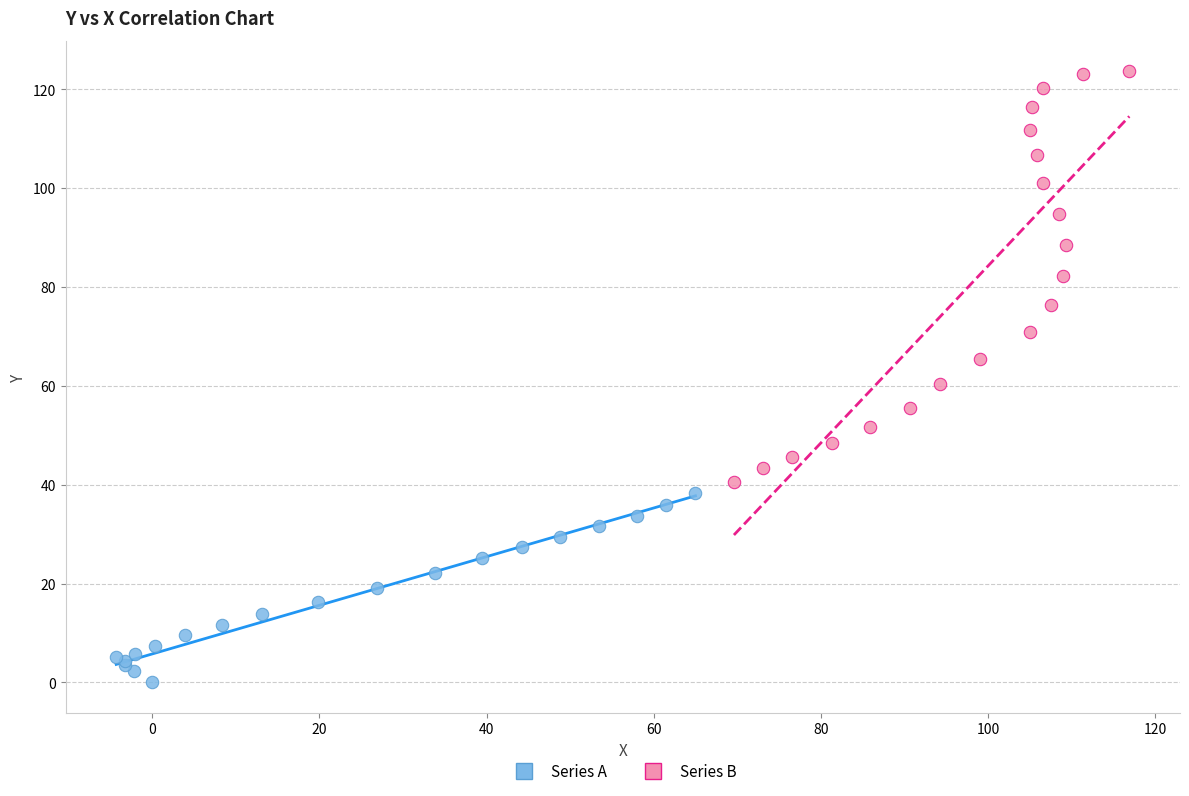

Which series reaches the maximum Y coordinate?

Series B